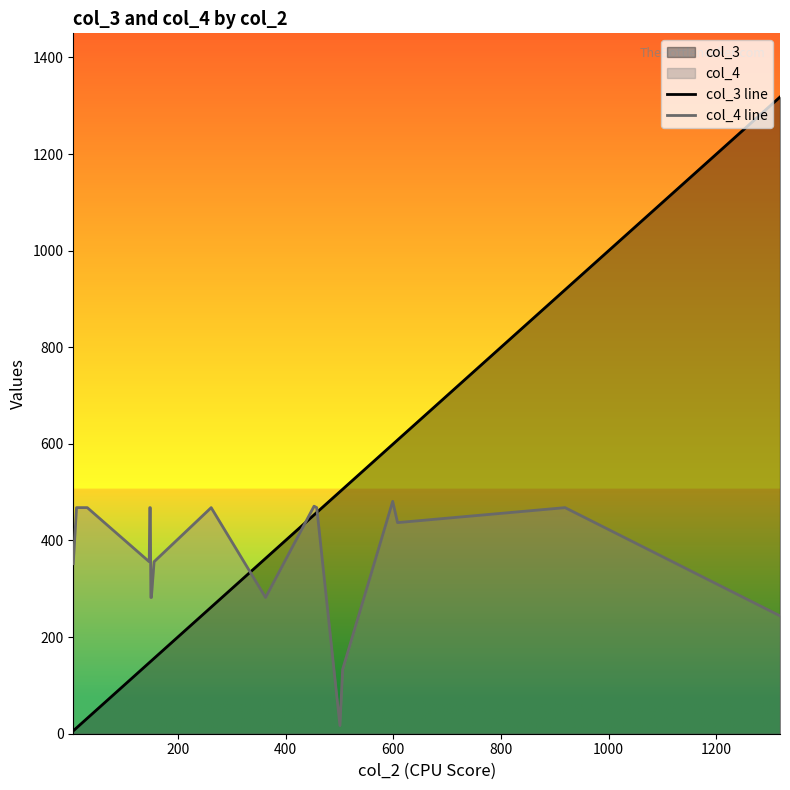

Which series has the widest spread of values?

col_3 line